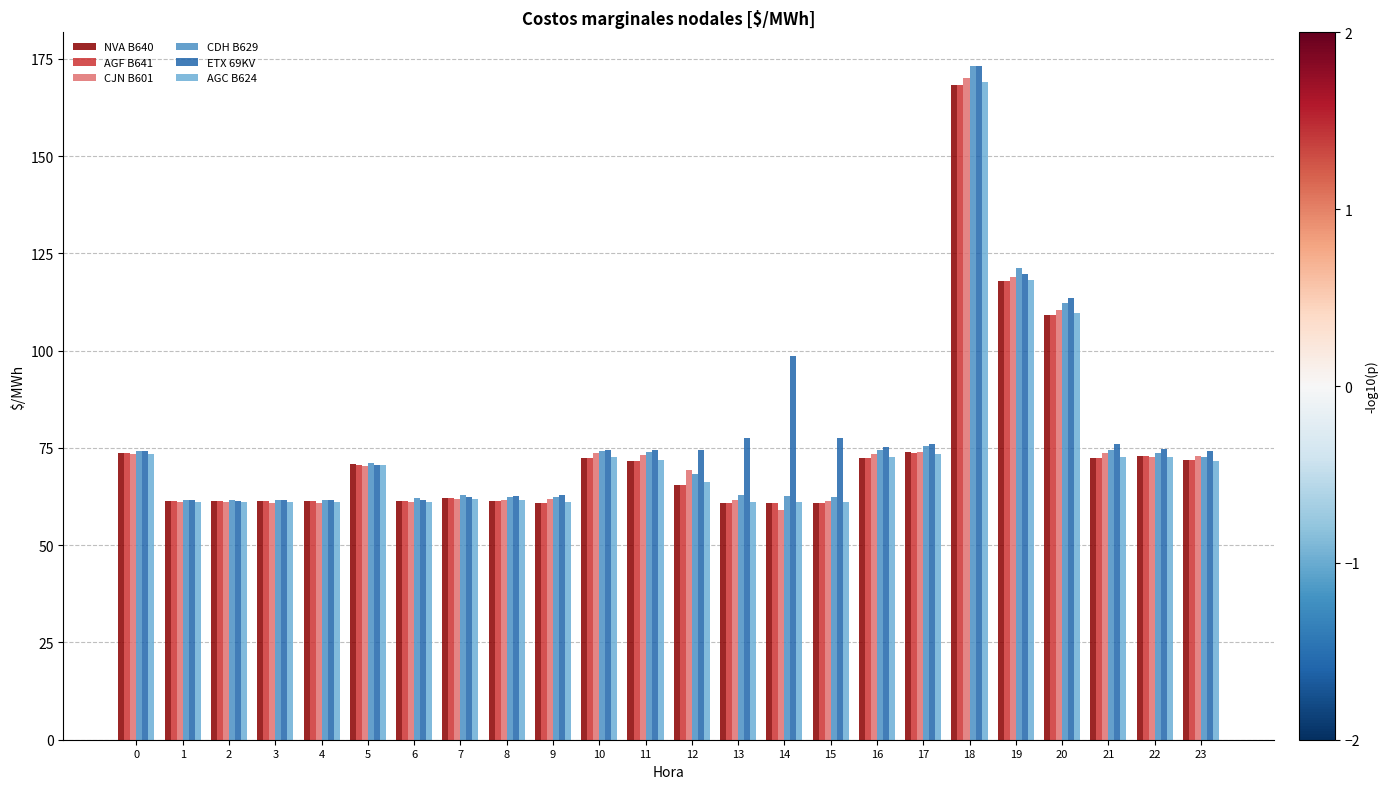

What is the average value of the CJN B601 series?

74.9